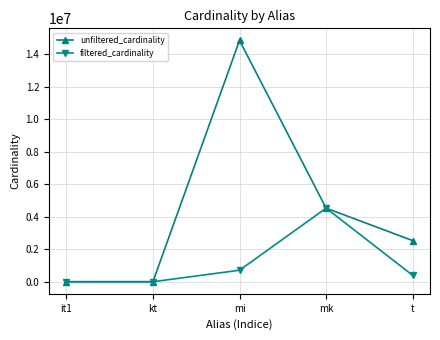

True or false: filtered_cardinality has more than 2 points higher than both neighbors.

False